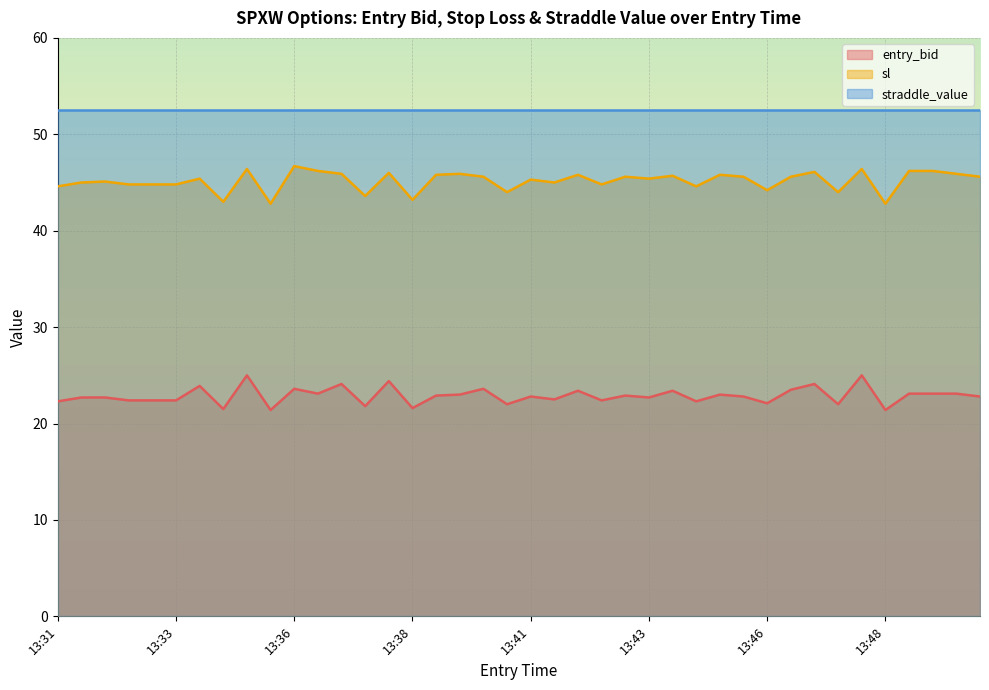

The straddle_value series shows 72.4 at 13:36. True or false?

False